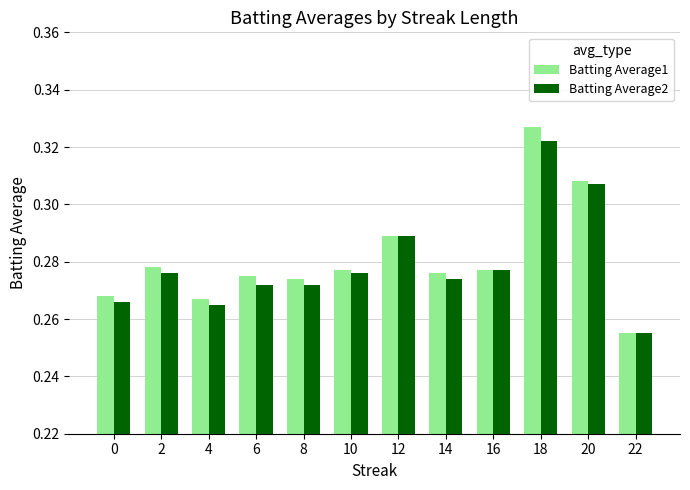

Count the Batting Average2 values in the range 0 to 1.

12